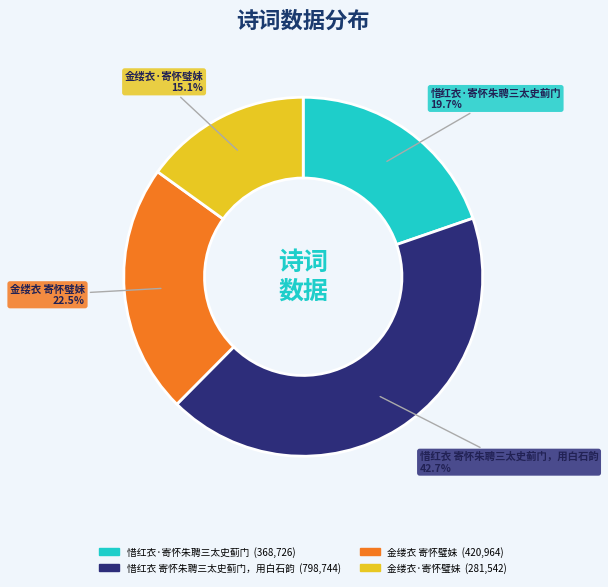

How much of the chart is everything except 惜红衣 寄怀朱聘三太史蓟门，用白石韵?

57.3%